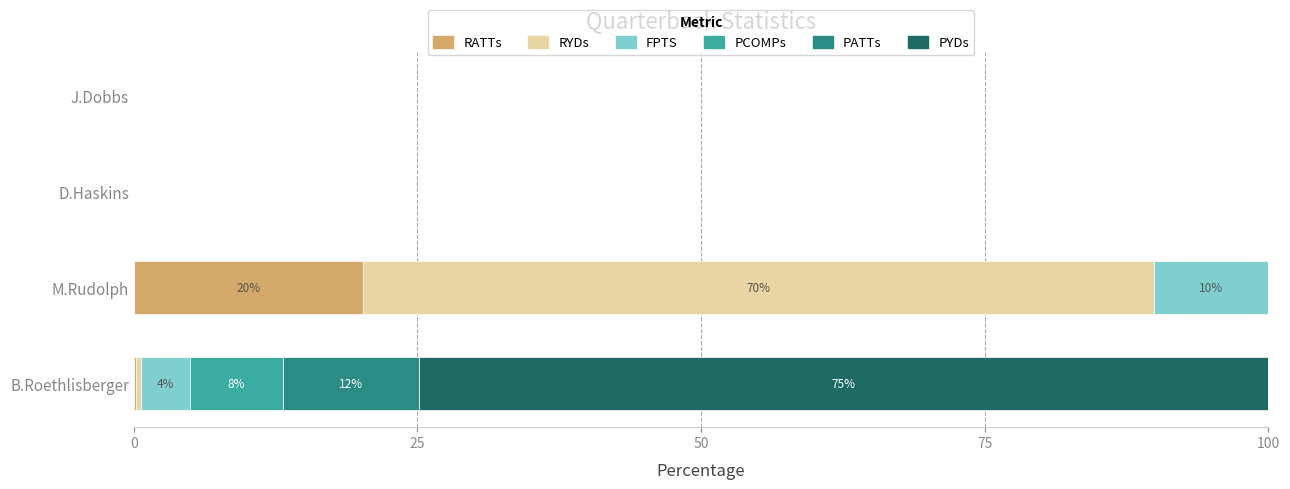

What is the sum of the RATTs values at D.Haskins and M.Rudolph?

20.2